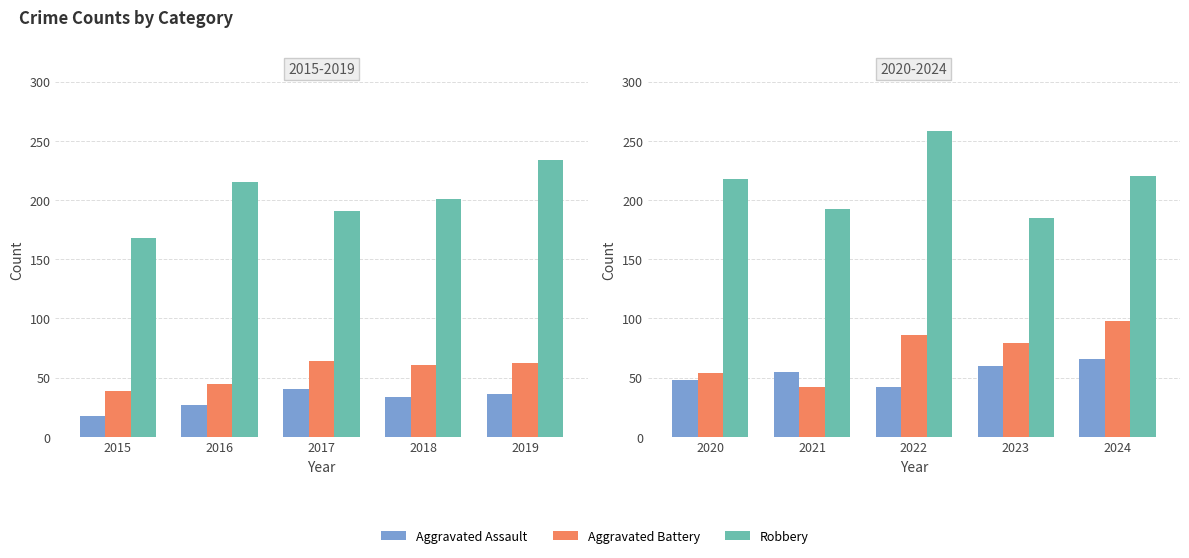

How many groups of bars are there?

5